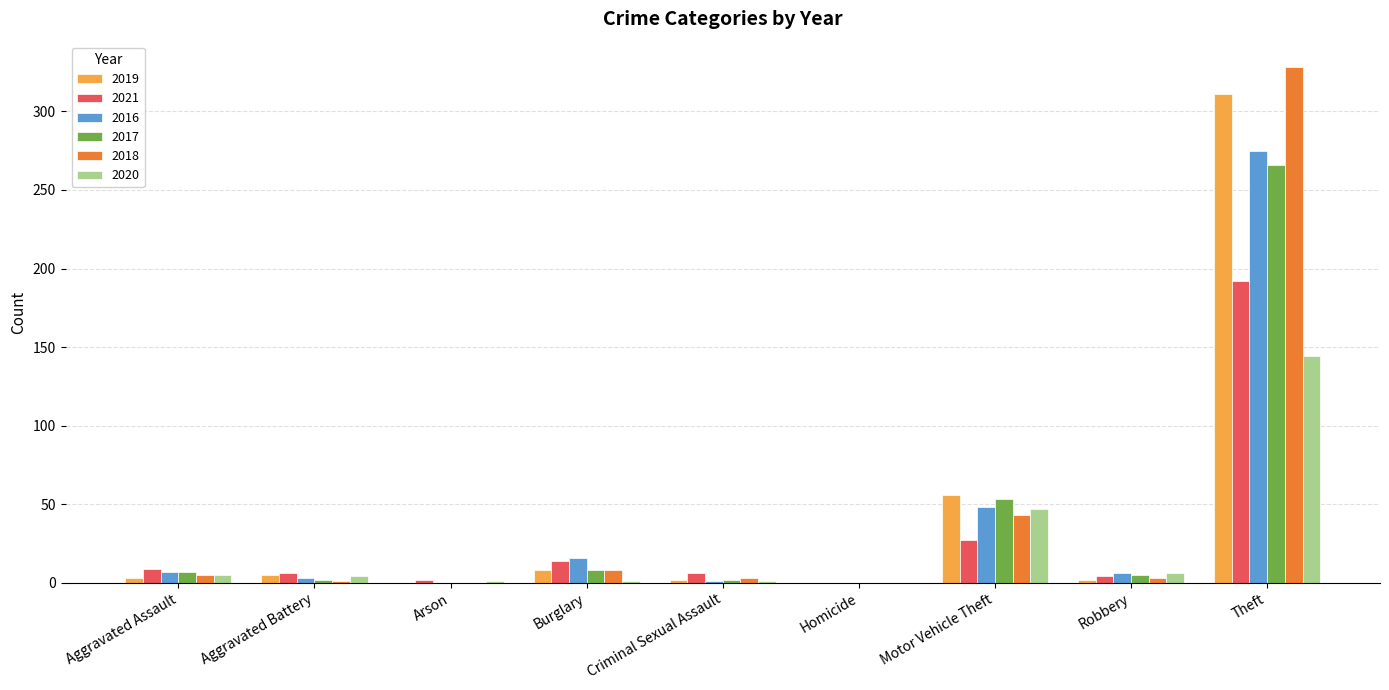

At which category is the sum across all series the highest?

Theft